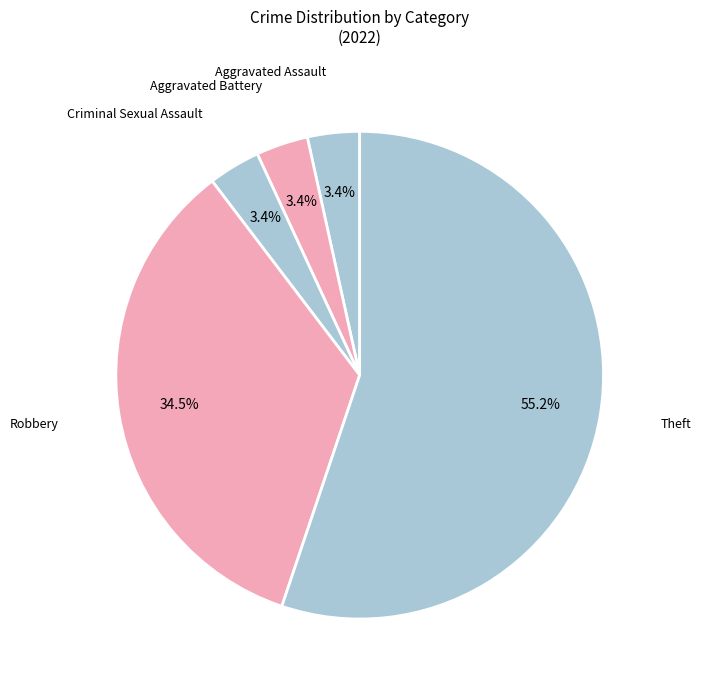

Which category has the biggest portion of the pie?

Theft